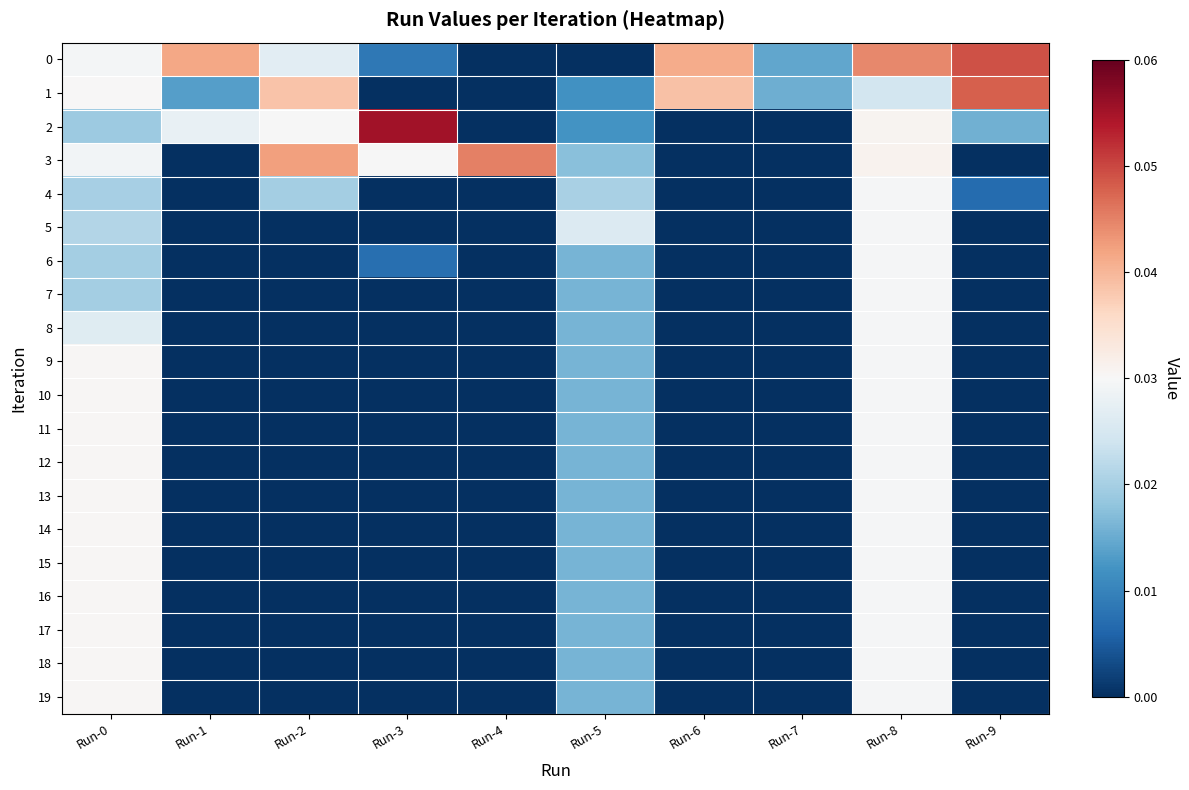

How many data points does each series have?

10